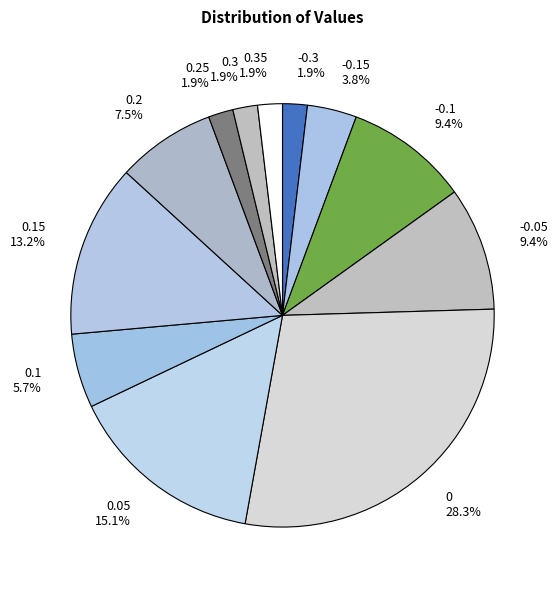

Combined, what portion of the pie is 0 and 0.15?

41.5%